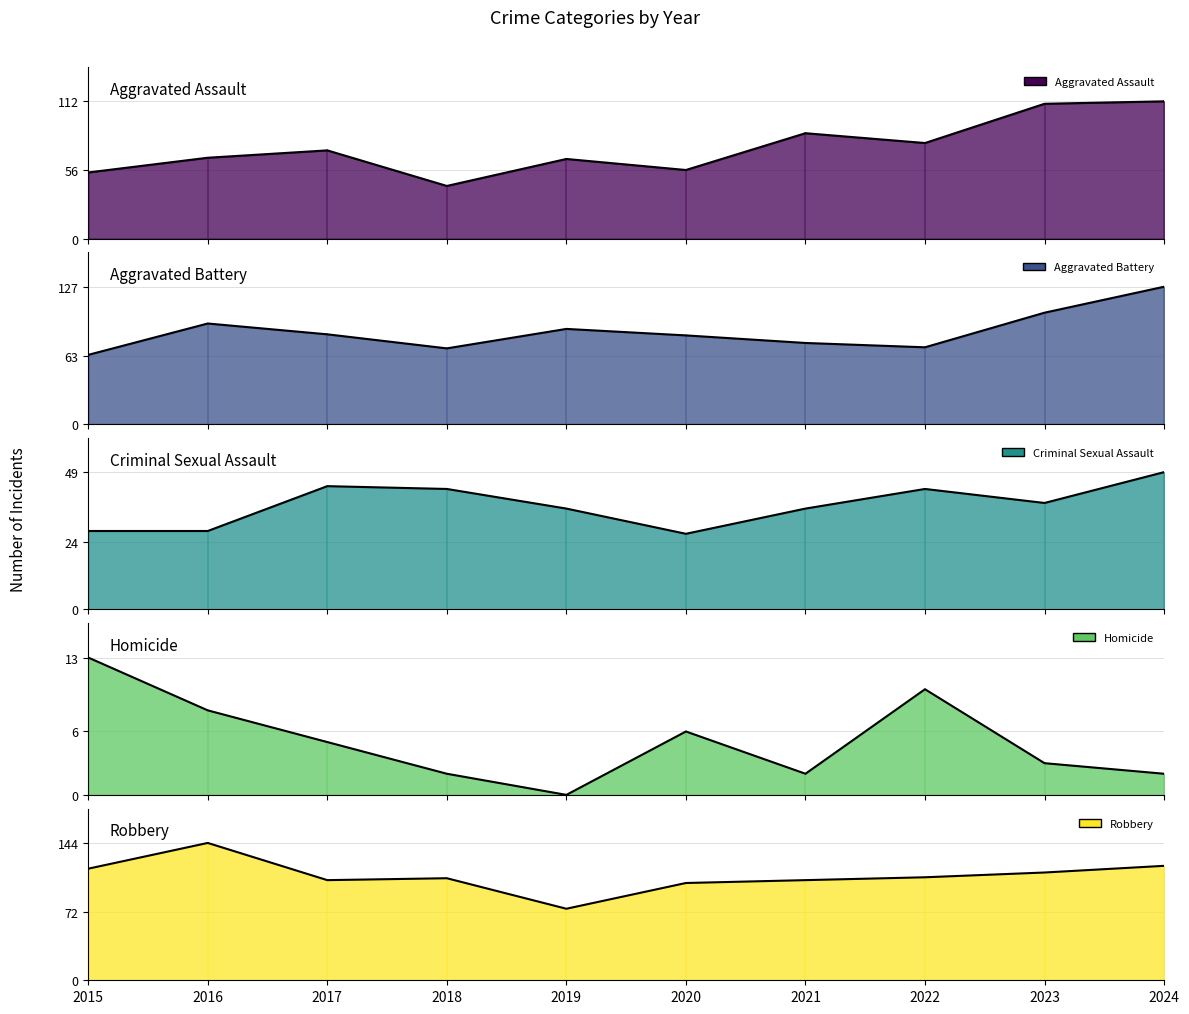

Which series has the largest total across all categories?

Robbery (line)